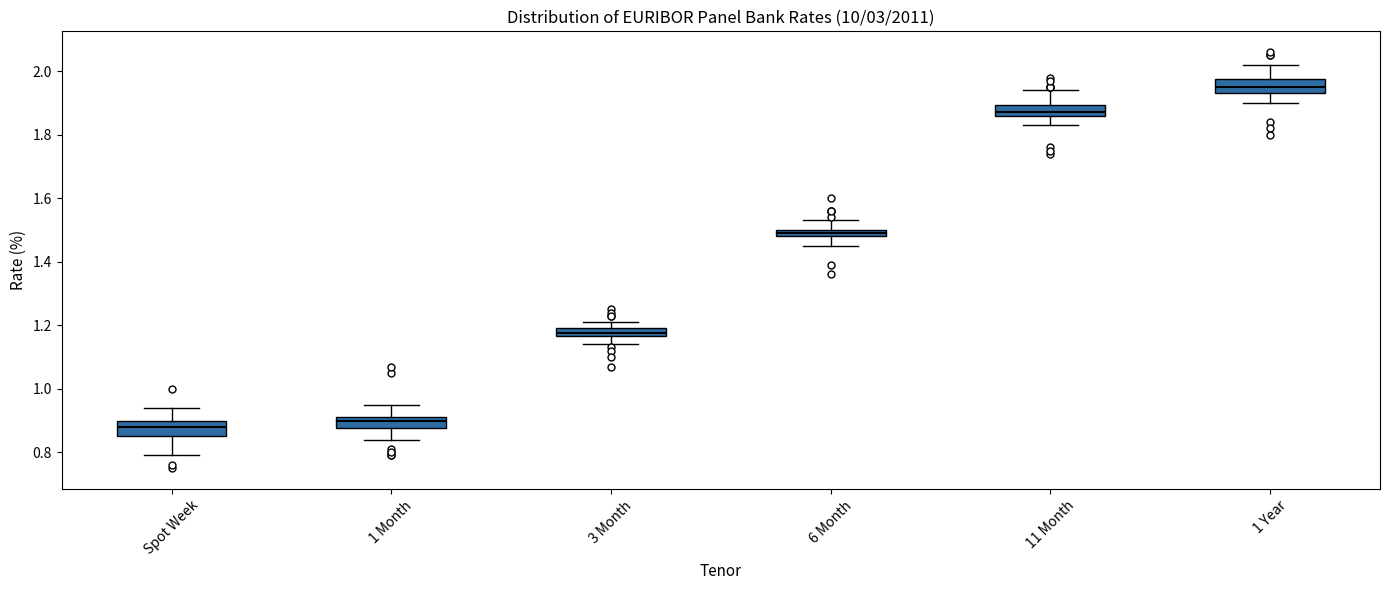

Where does the lower whisker of the box for 1 Month end on the y-axis? The values are not printed on the chart, so give them approximately, as read against the axis.

0.84